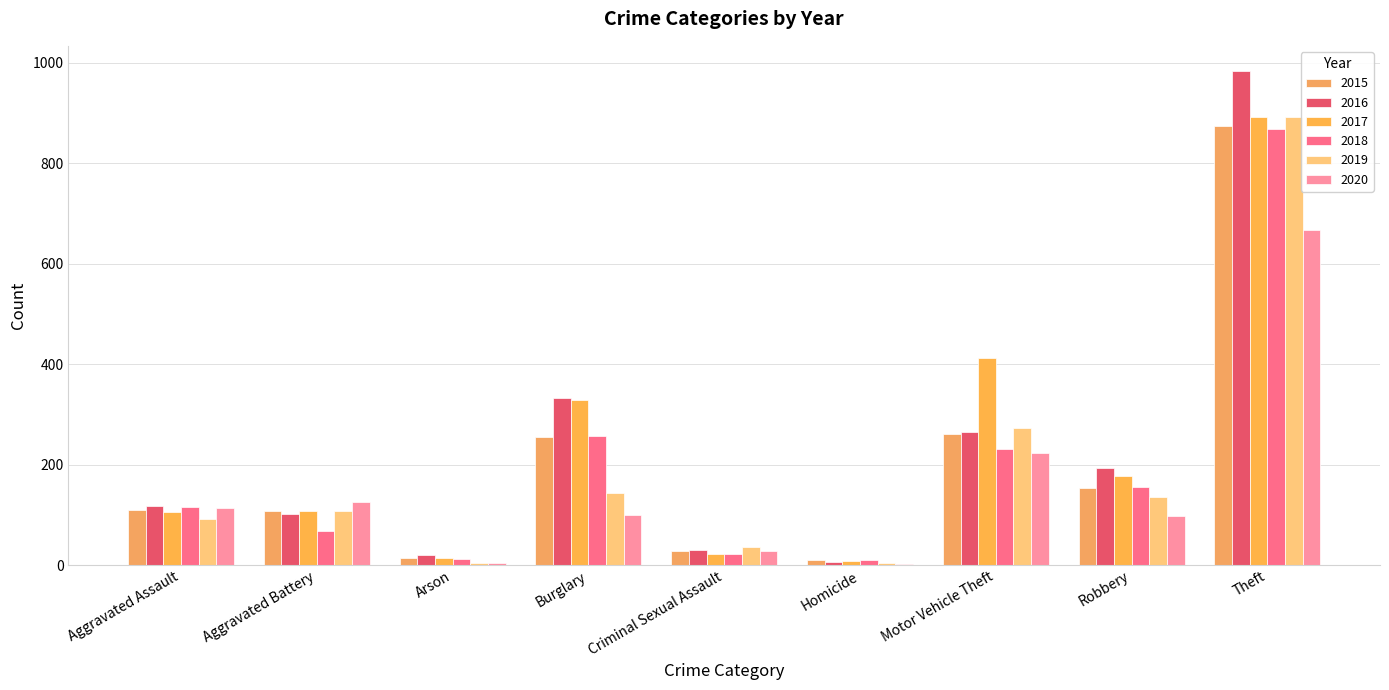

Reading left to right, extract all data points from this chart.

2015: Aggravated Assault=110	Aggravated Battery=108	Arson=13	Burglary=254	Criminal Sexual Assault=28	Homicide=9	Motor Vehicle Theft=261	Robbery=154	Theft=874
2016: Aggravated Assault=118	Aggravated Battery=102	Arson=20	Burglary=333	Criminal Sexual Assault=30	Homicide=7	Motor Vehicle Theft=265	Robbery=194	Theft=984
2017: Aggravated Assault=105	Aggravated Battery=108	Arson=14	Burglary=329	Criminal Sexual Assault=21	Homicide=8	Motor Vehicle Theft=411	Robbery=178	Theft=892
2018: Aggravated Assault=115	Aggravated Battery=67	Arson=12	Burglary=257	Criminal Sexual Assault=21	Homicide=10	Motor Vehicle Theft=231	Robbery=155	Theft=868
2019: Aggravated Assault=92	Aggravated Battery=108	Arson=5	Burglary=143	Criminal Sexual Assault=35	Homicide=5	Motor Vehicle Theft=273	Robbery=135	Theft=891
2020: Aggravated Assault=113	Aggravated Battery=126	Arson=4	Burglary=100	Criminal Sexual Assault=27	Homicide=2	Motor Vehicle Theft=222	Robbery=97	Theft=666